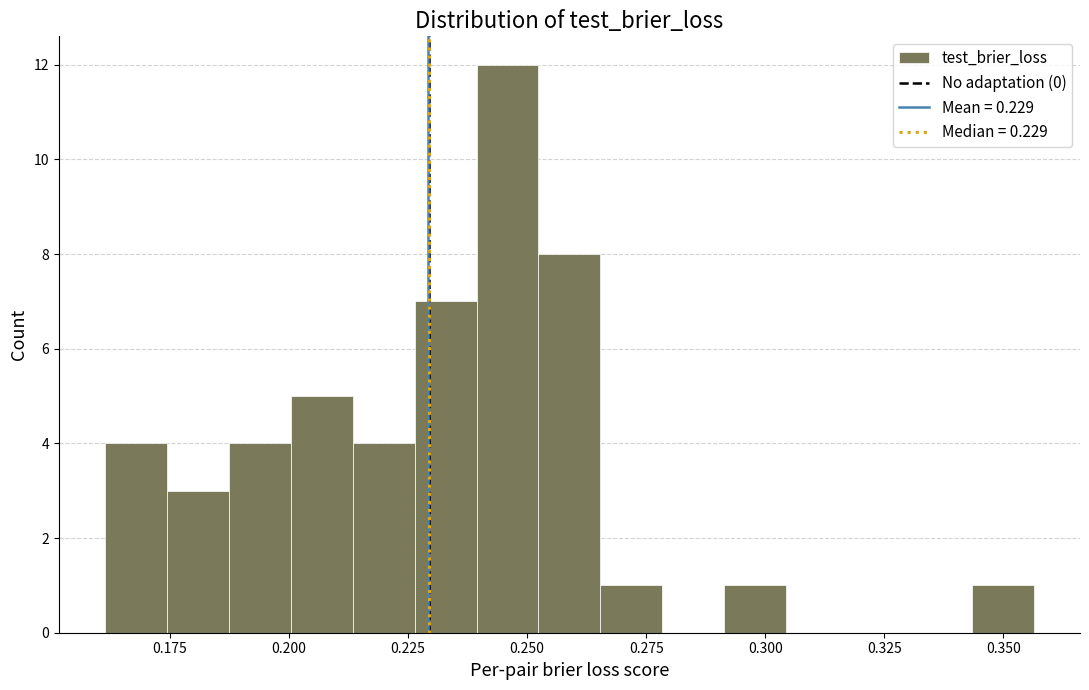

Around what value on the x-axis is the tallest bar? Give the approximate position of its centre, as read against the axis.

0.245